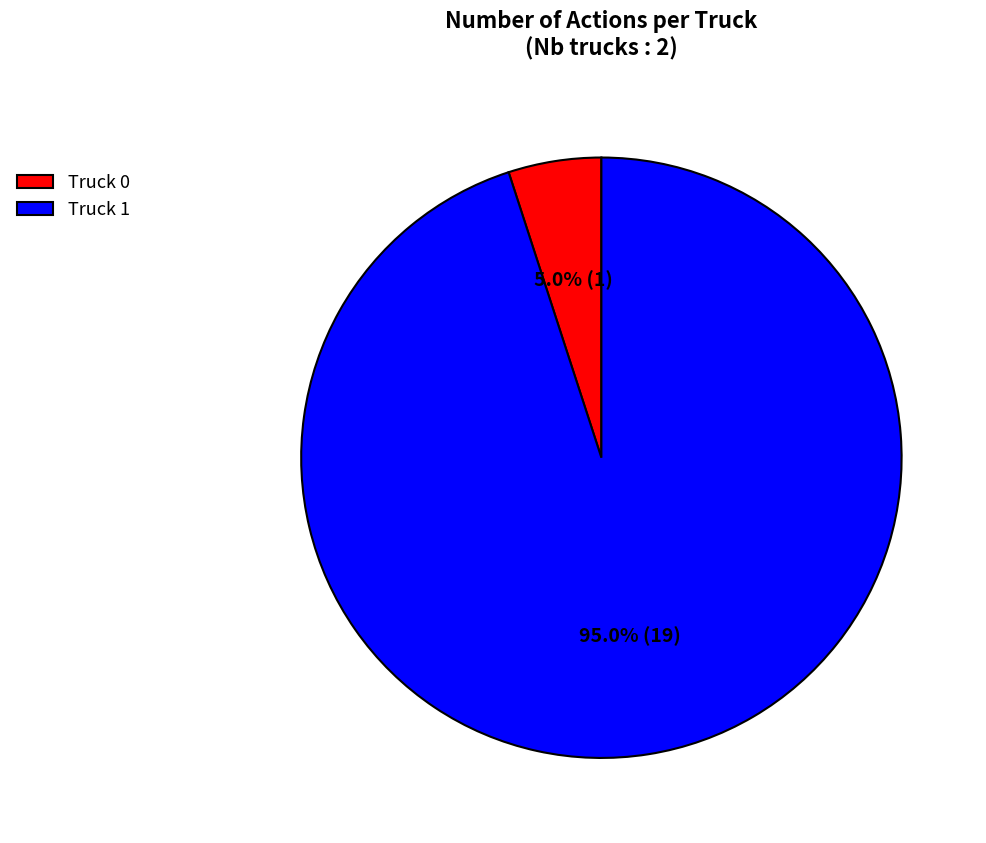

To the nearest percent, what is the difference between the largest and smallest slice percentages?

90%